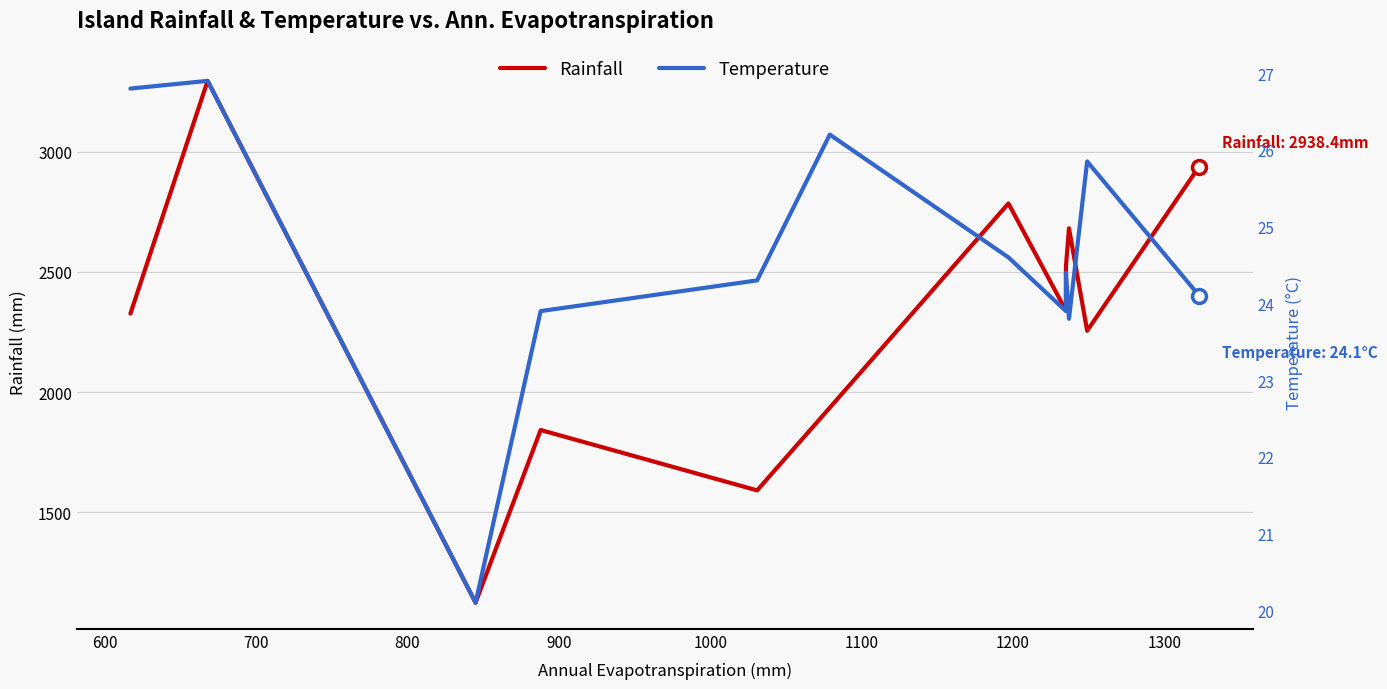

What is the value of the Rainfall point at the 12th from the left?

2938.4